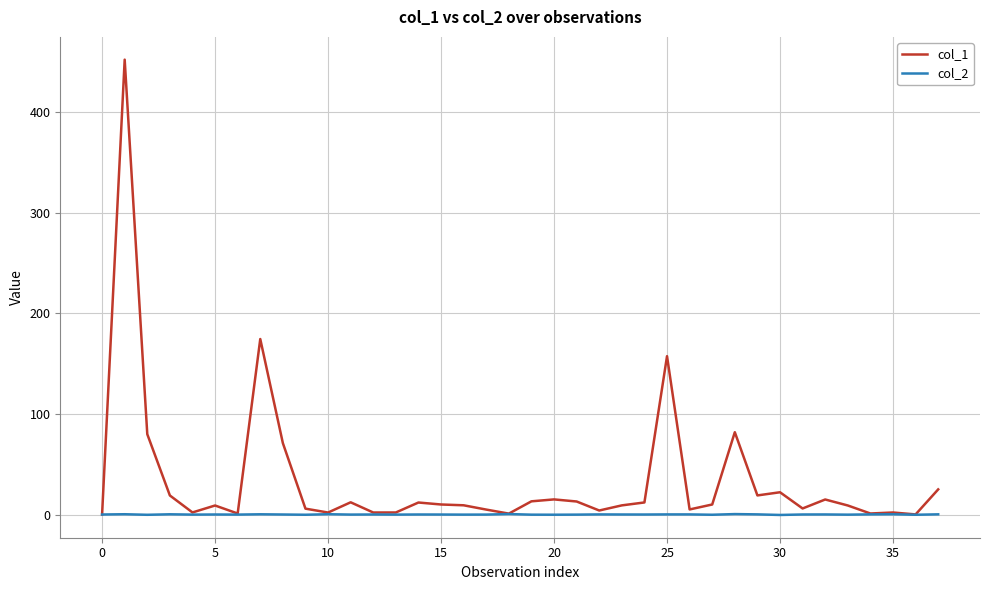

Which series has the largest range (max minus min)?

col_1